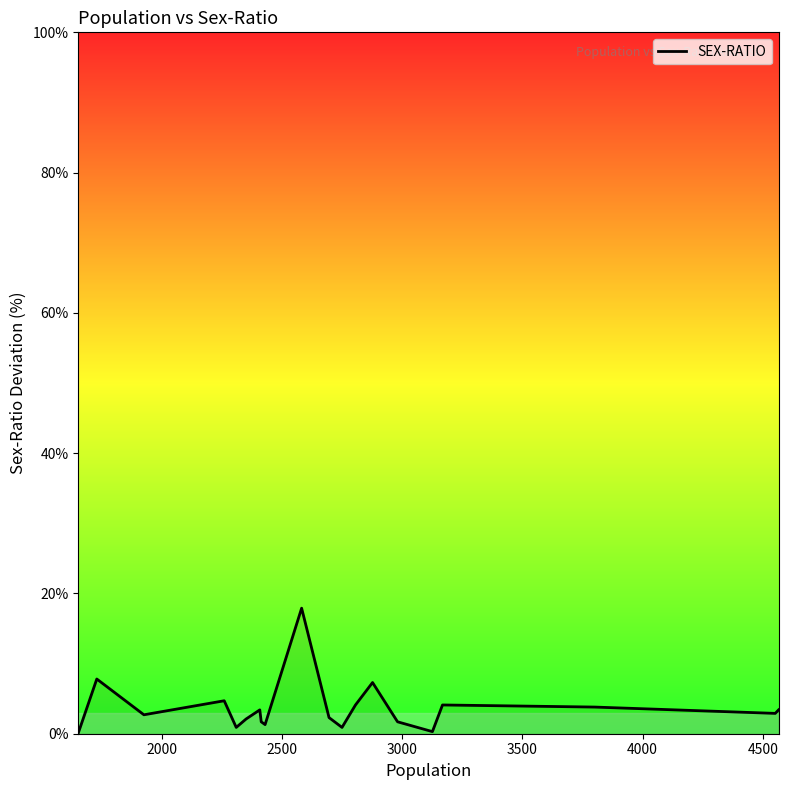

What is the greatest value displayed?

17.9